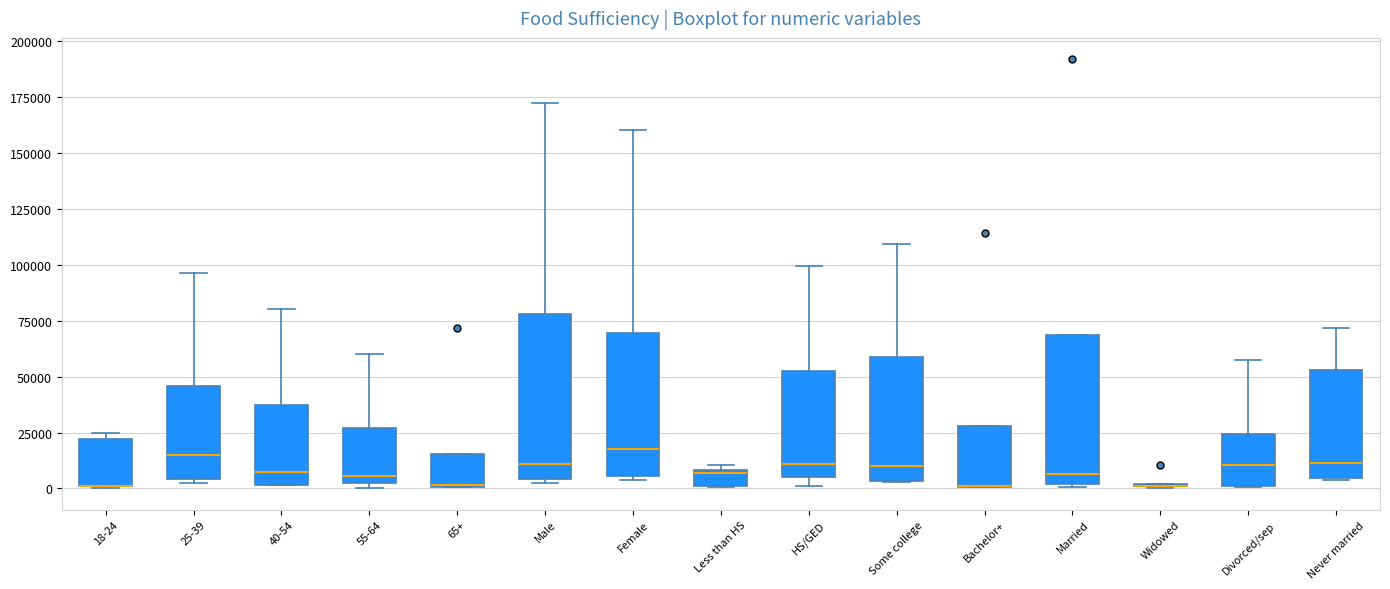

Where does the upper whisker of the box for Male end on the y-axis? The values are not printed on the chart, so give them approximately, as read against the axis.

175000